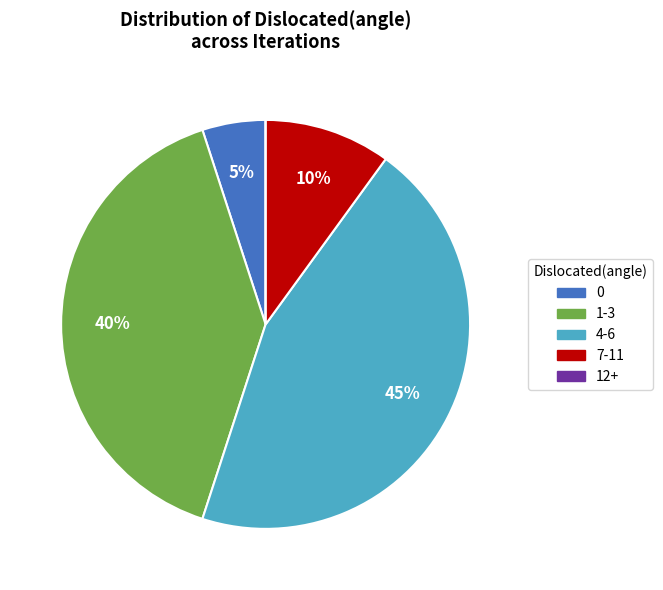

Is the sum of 0 and 7-11 greater than half?

No